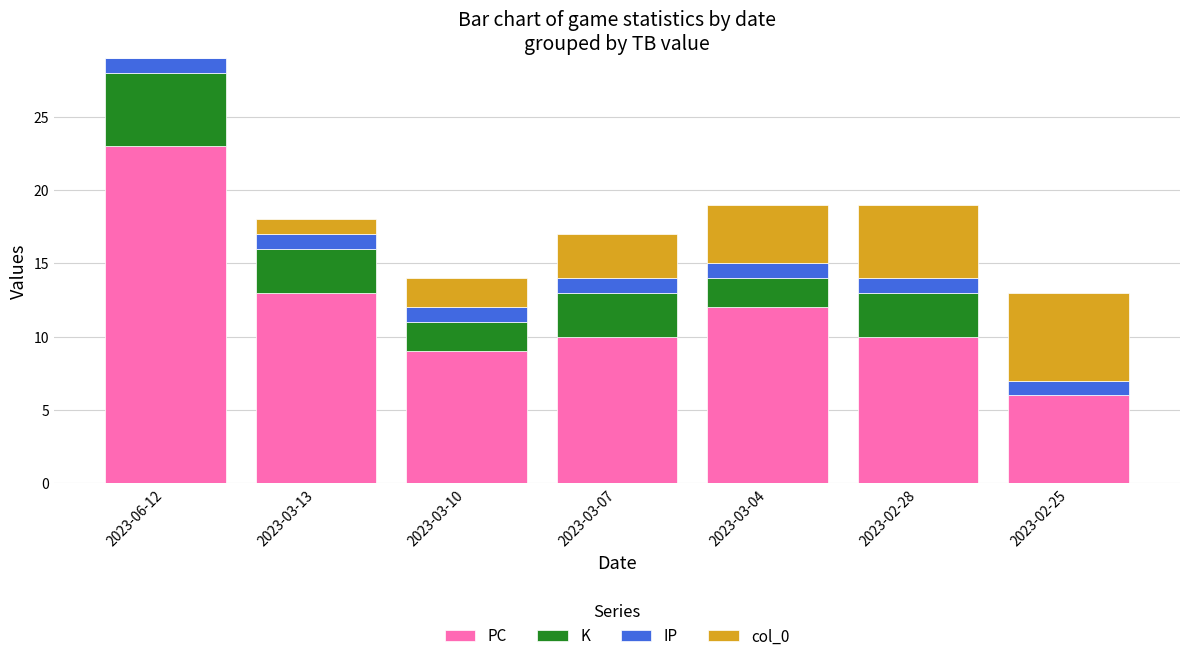

At which label is PC closest to 14?

2023-03-13